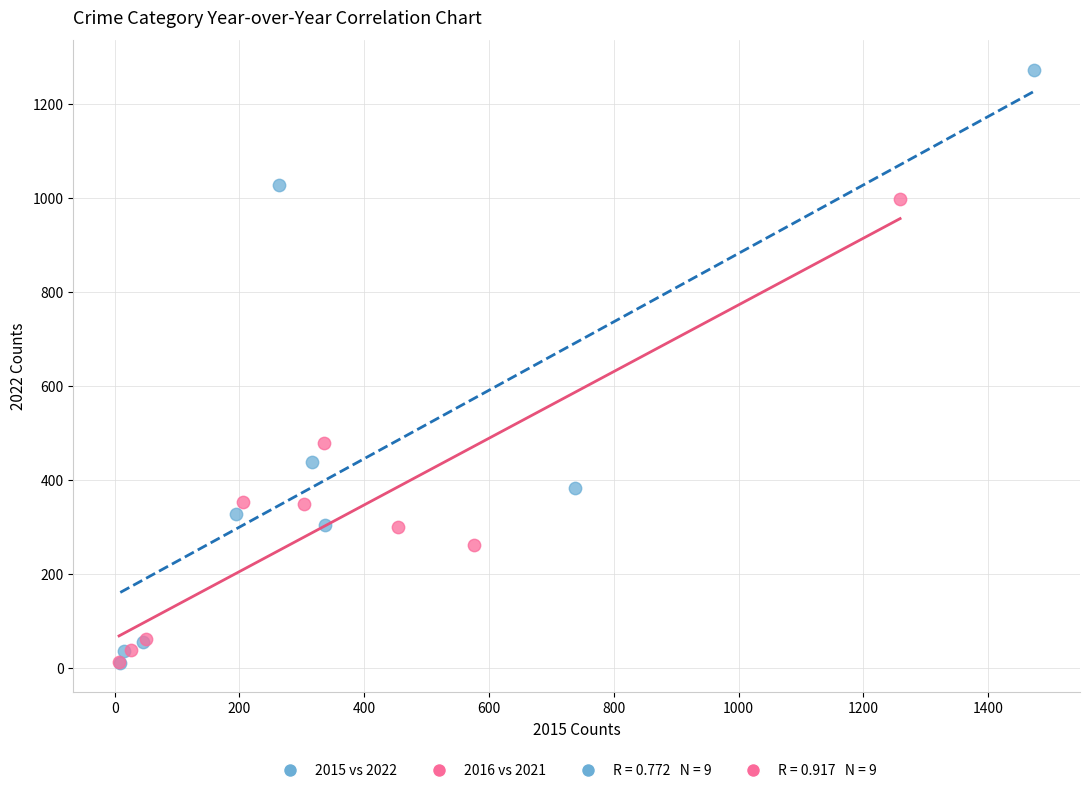

Which series reaches the maximum Y coordinate?

2015 vs 2022